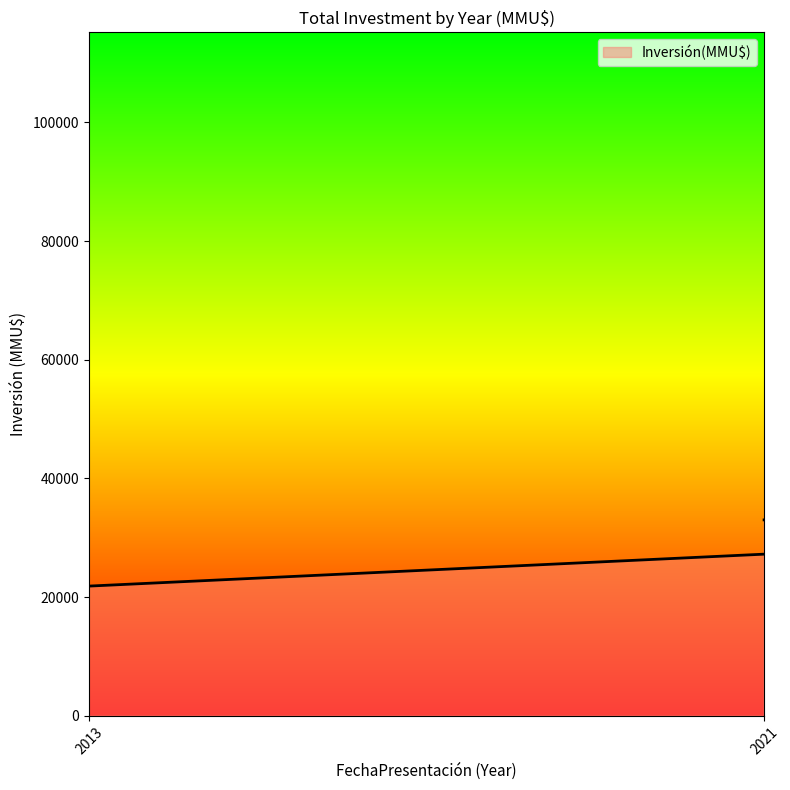

Where is the first local maximum?

2020